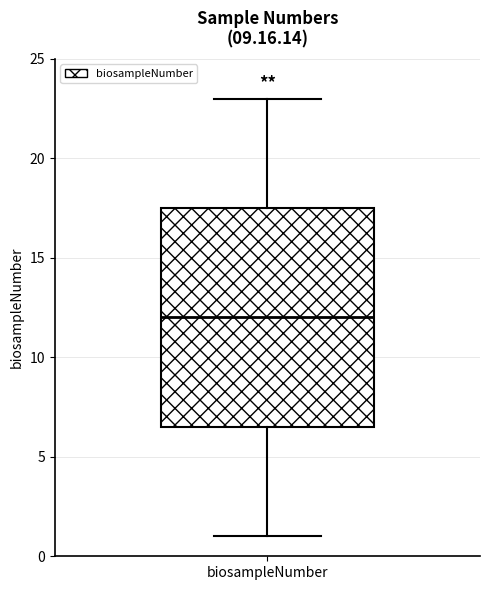

Transcribe this box plot: give where the median line is, the range the box spans, and where the two whiskers end, as read against the y-axis. The values are not printed on the chart, so give them approximately, as read against the axis.

median 12.0, box 6.5 to 17.5, whiskers 1.0 to 23.0